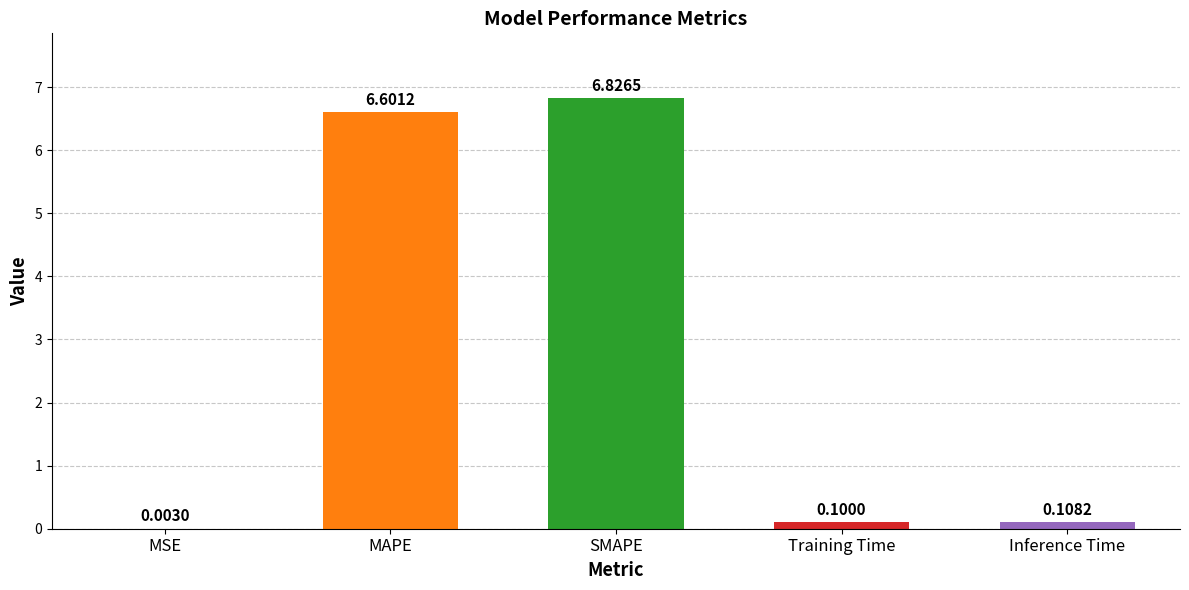

What is the change in value from MAPE to Inference Time?

-6.5